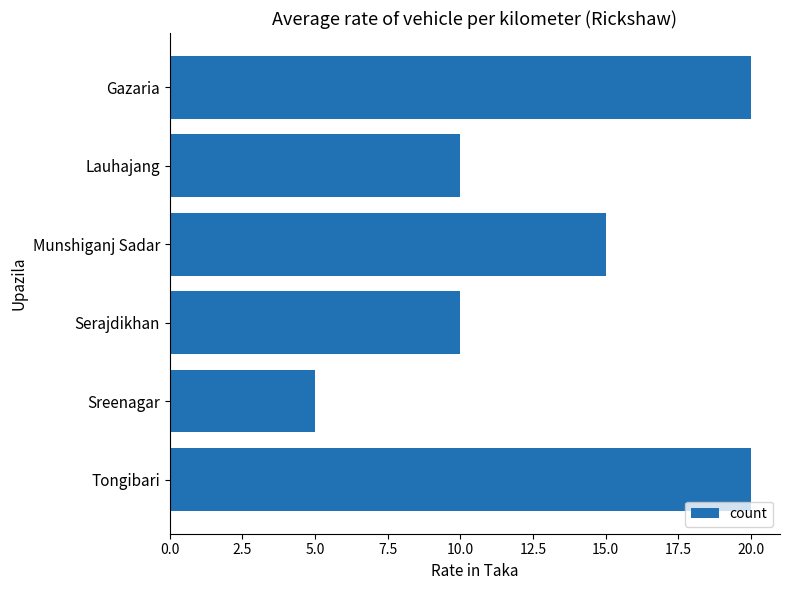

Which category has the lowest value across all series?

Sreenagar